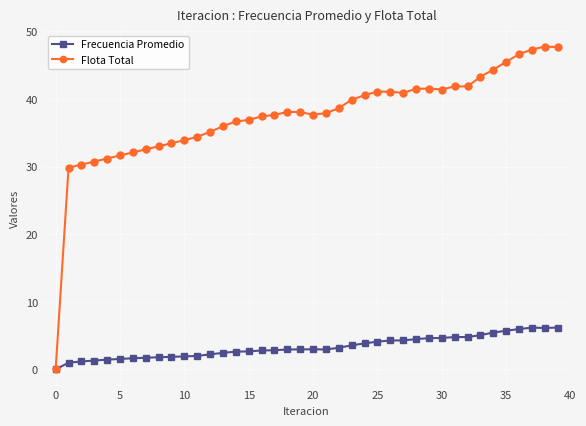

Rank the series by their maximum value, from lowest to highest.

Frecuencia Promedio, Flota Total